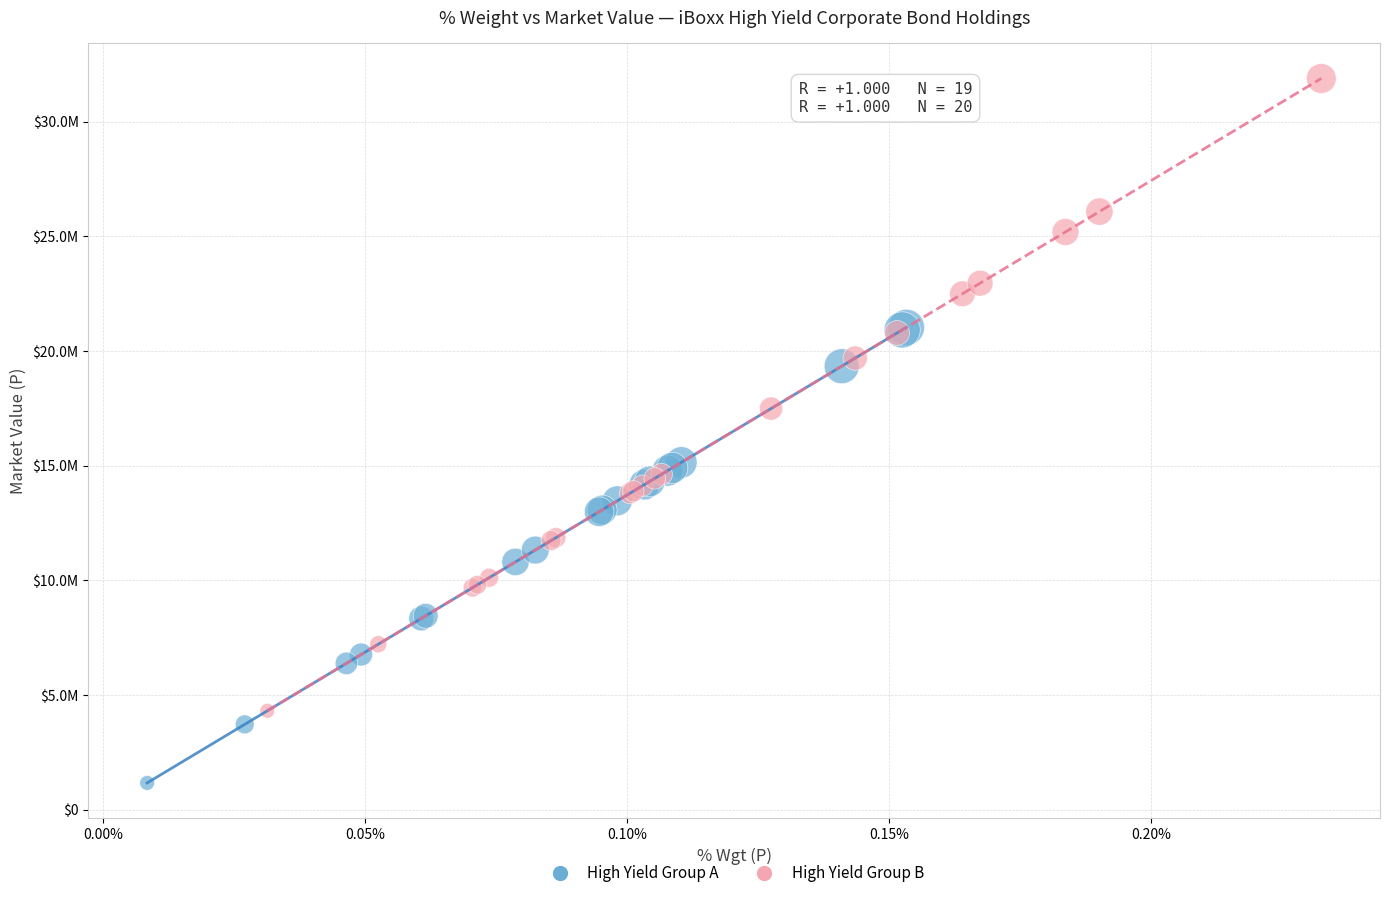

What are all the series names shown in the legend?

High Yield Group A, High Yield Group B